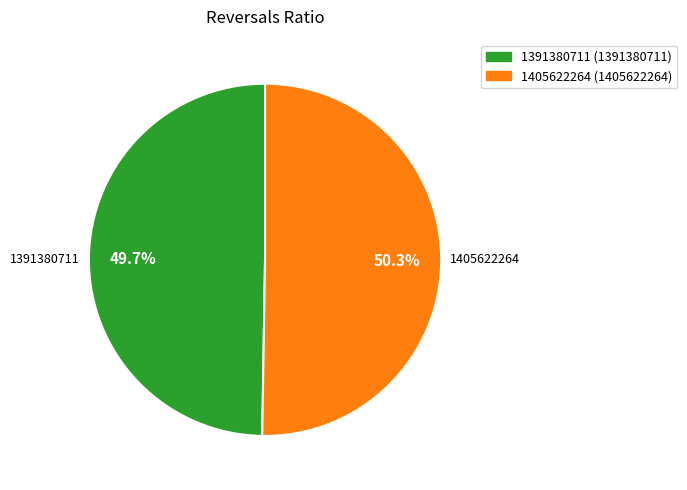

Which slice is the largest?

1405622264